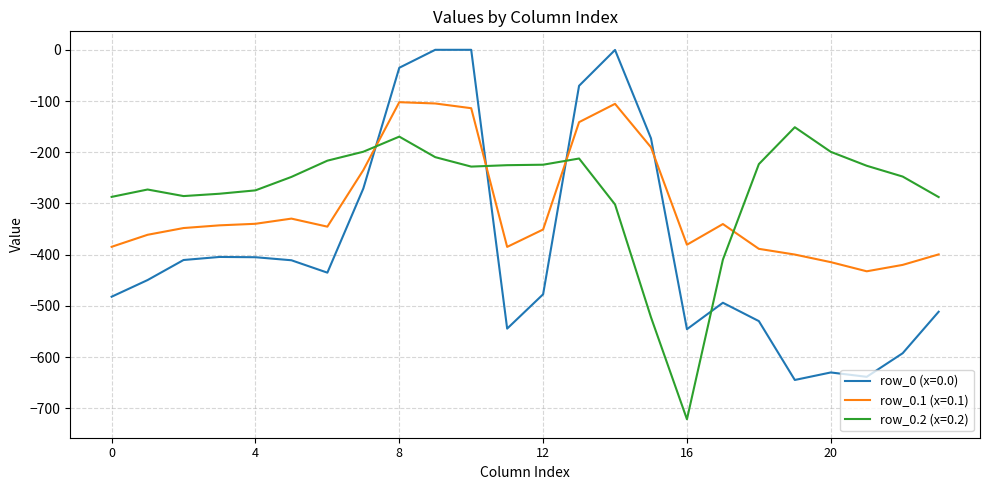

Which series has the widest spread of values?

row_0 (x=0.0)